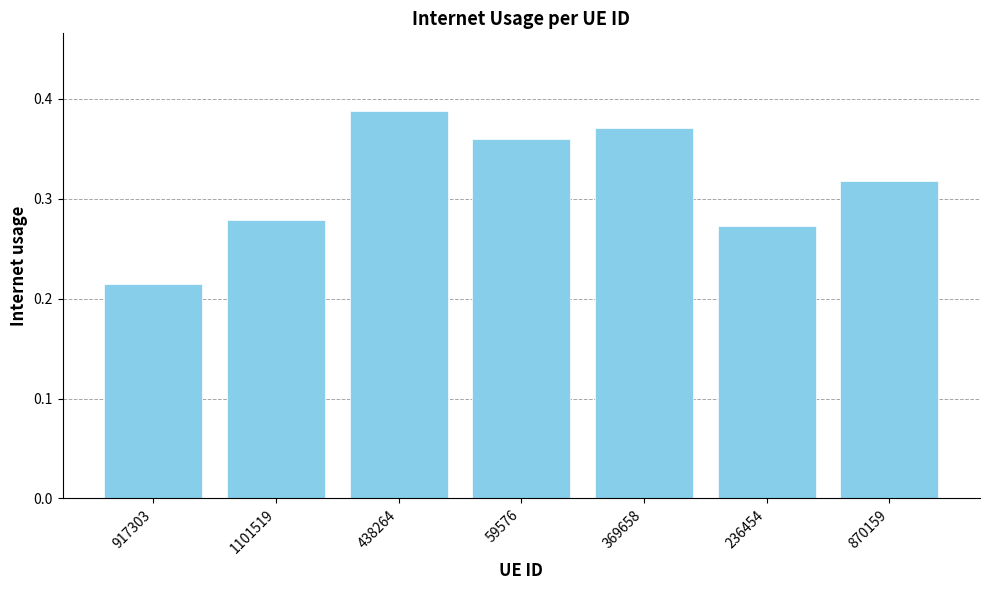

Rank the categories by value from lowest to highest.

917303, 236454, 1101519, 870159, 59576, 369658, 438264